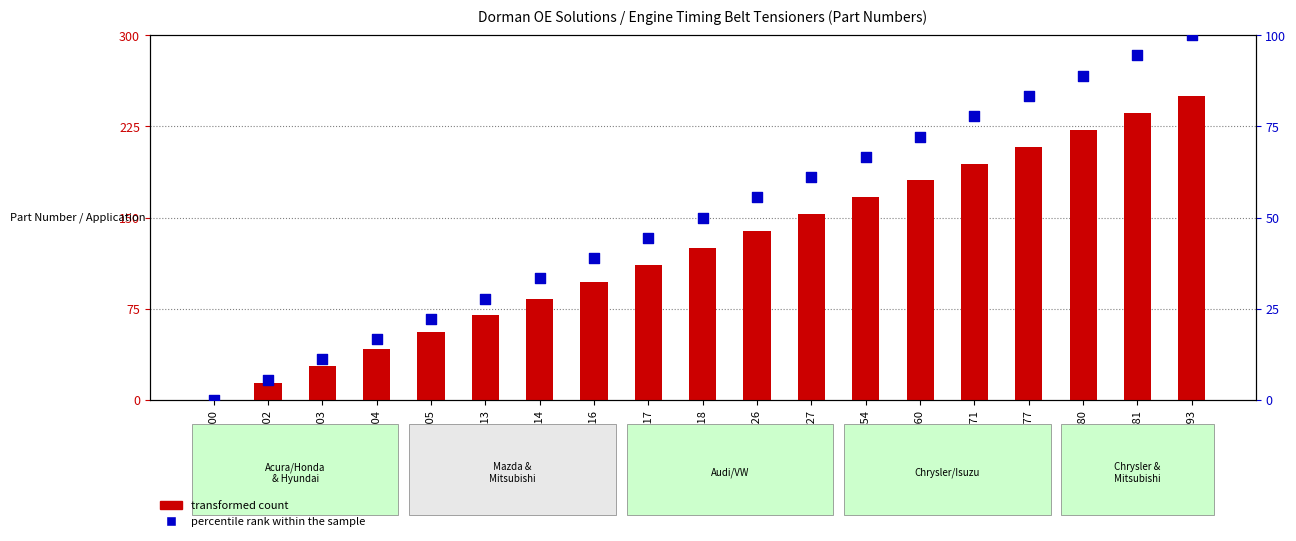

Which series reaches the minimum Y coordinate?

transformed count